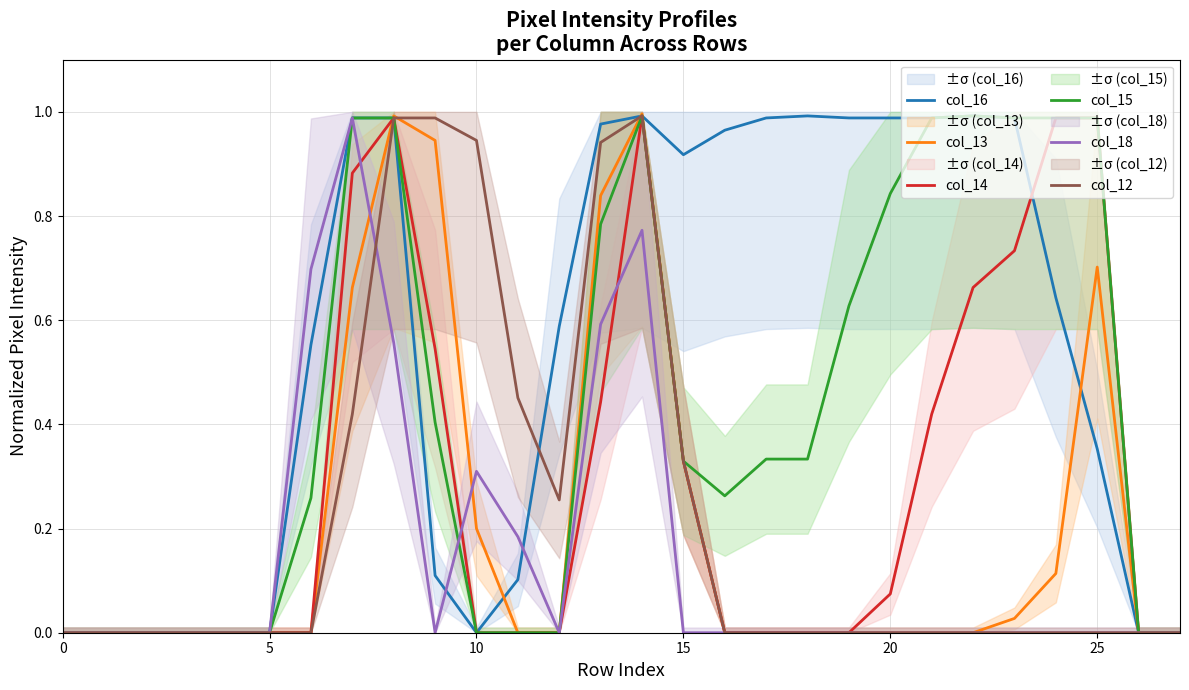

How many categories are shown in the chart?

28